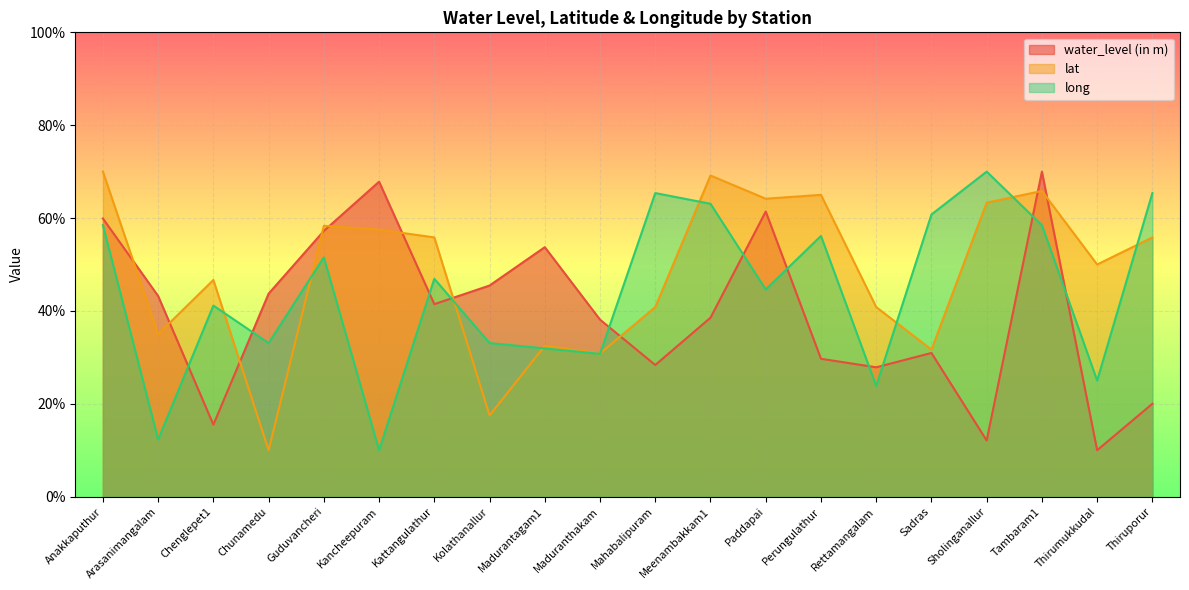

What is the difference between the lat values at Guduvancheri and Sadras?

26.7